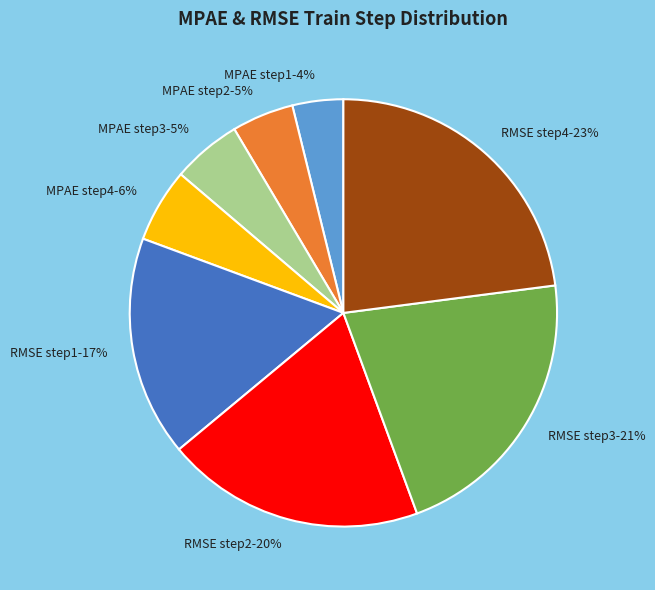

To the nearest percent, what is the difference between the MPAE step3 and RMSE step4 slice percentages?

18%